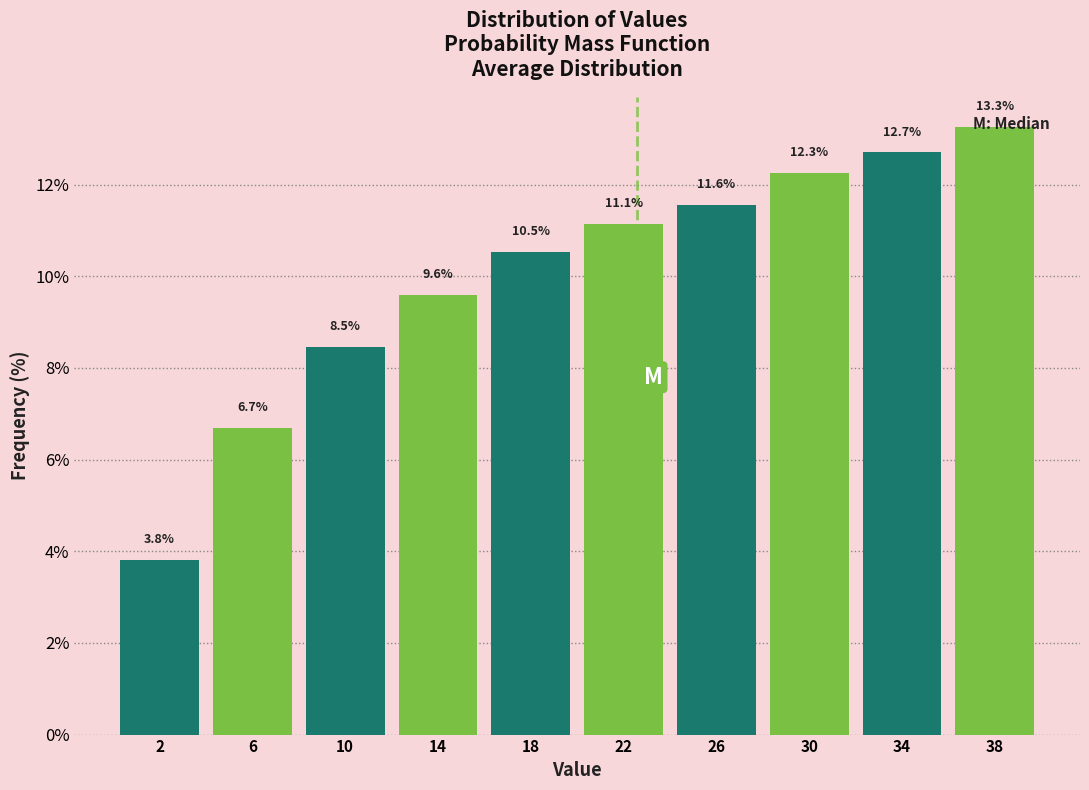

What is the difference between the maximum and minimum values?

9.5